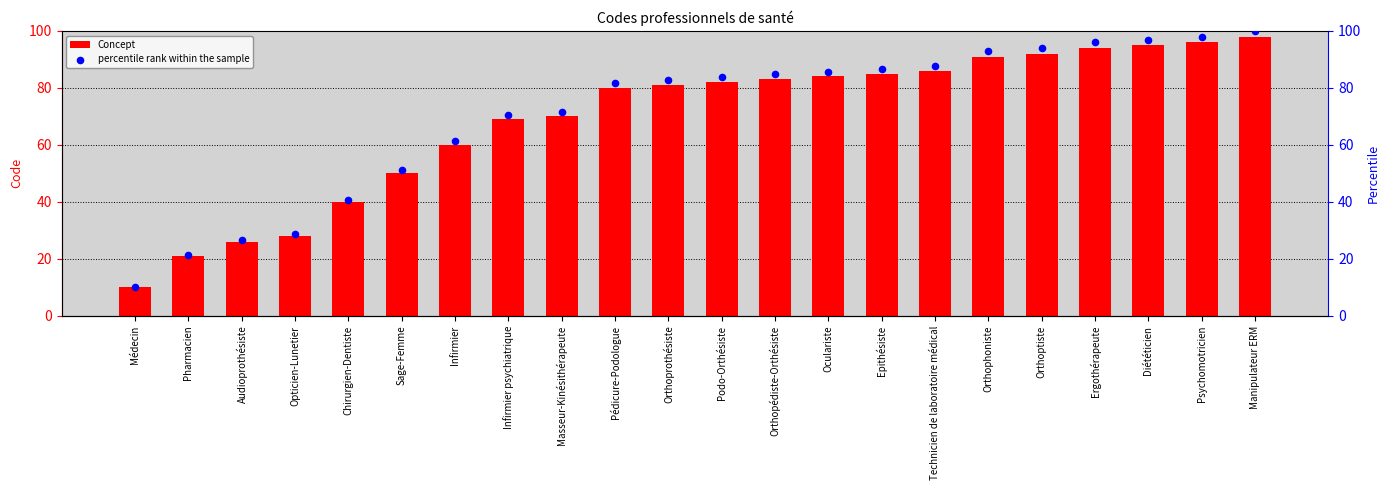

Which series contains the lowest Y value?

Concept